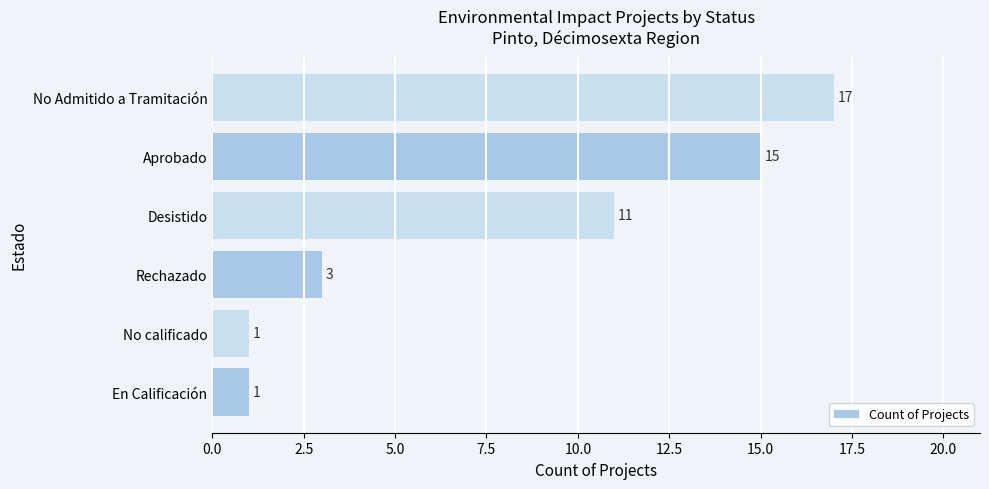

Does the chart contain stacked bars?

No